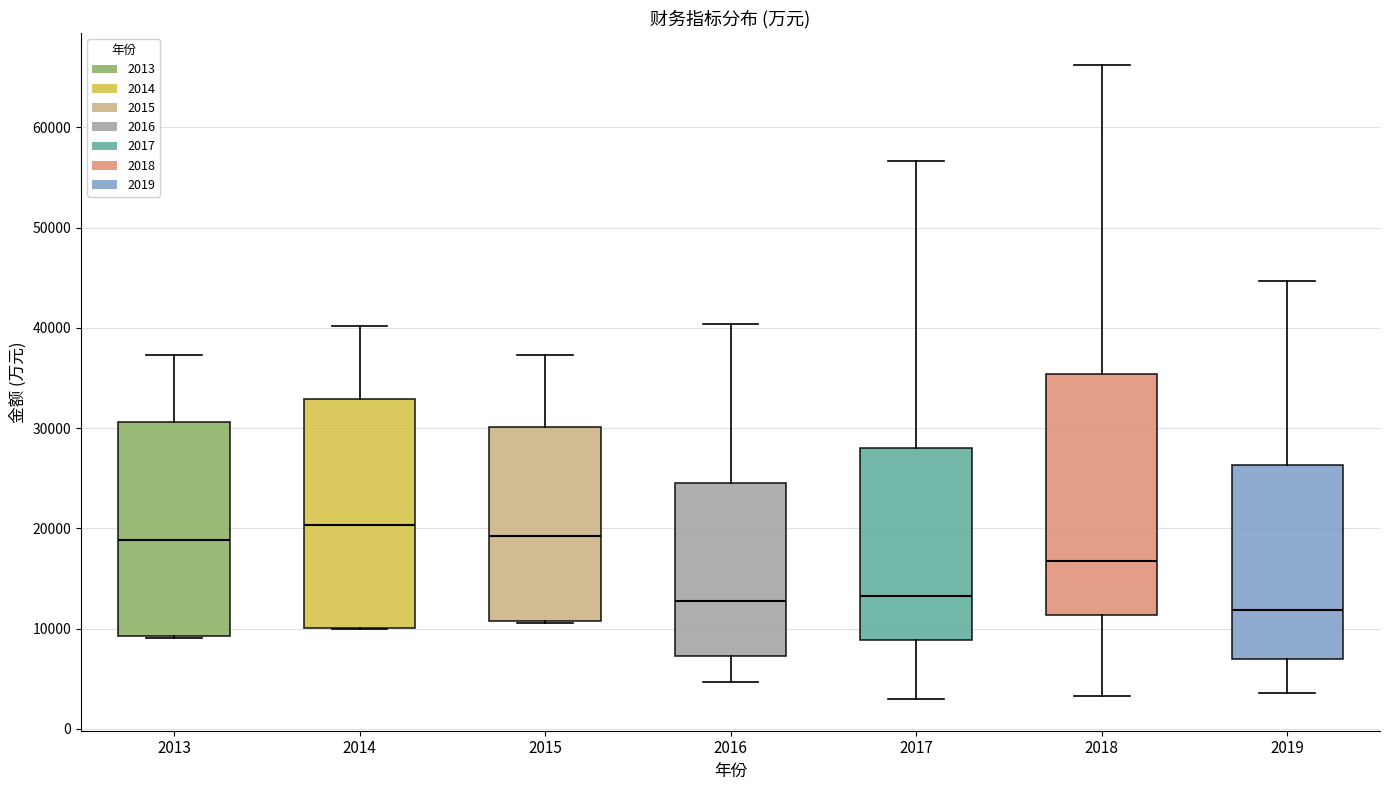

Comparing the boxes themselves (not the whiskers), which one is the tallest?

2018